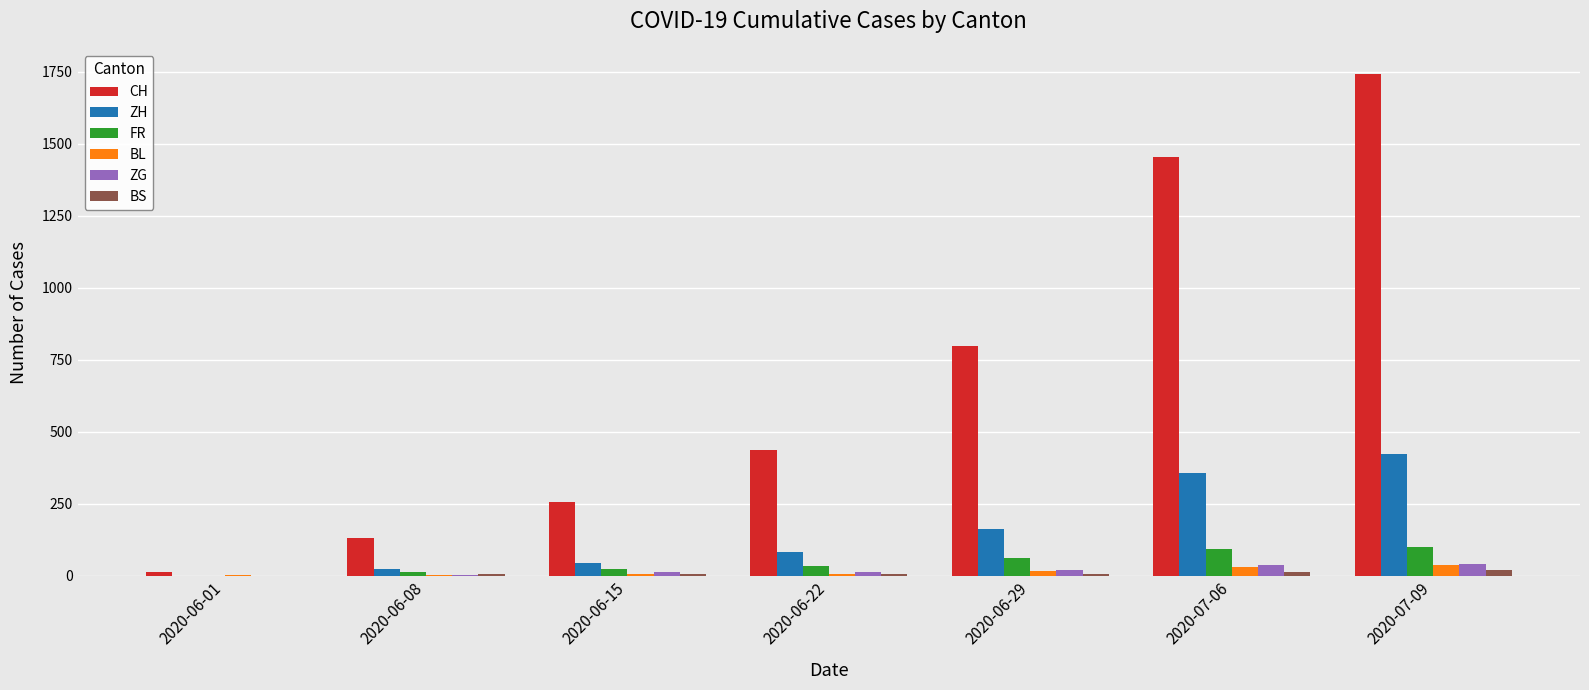

What is the approximate value of ZG at 2020-06-15, to the nearest 5?

10